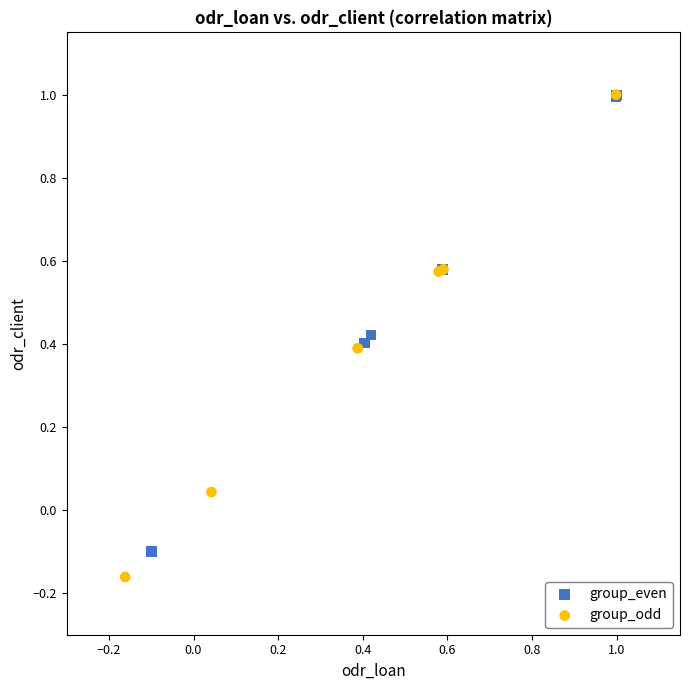

What are all the series names shown in the legend?

group_even, group_odd